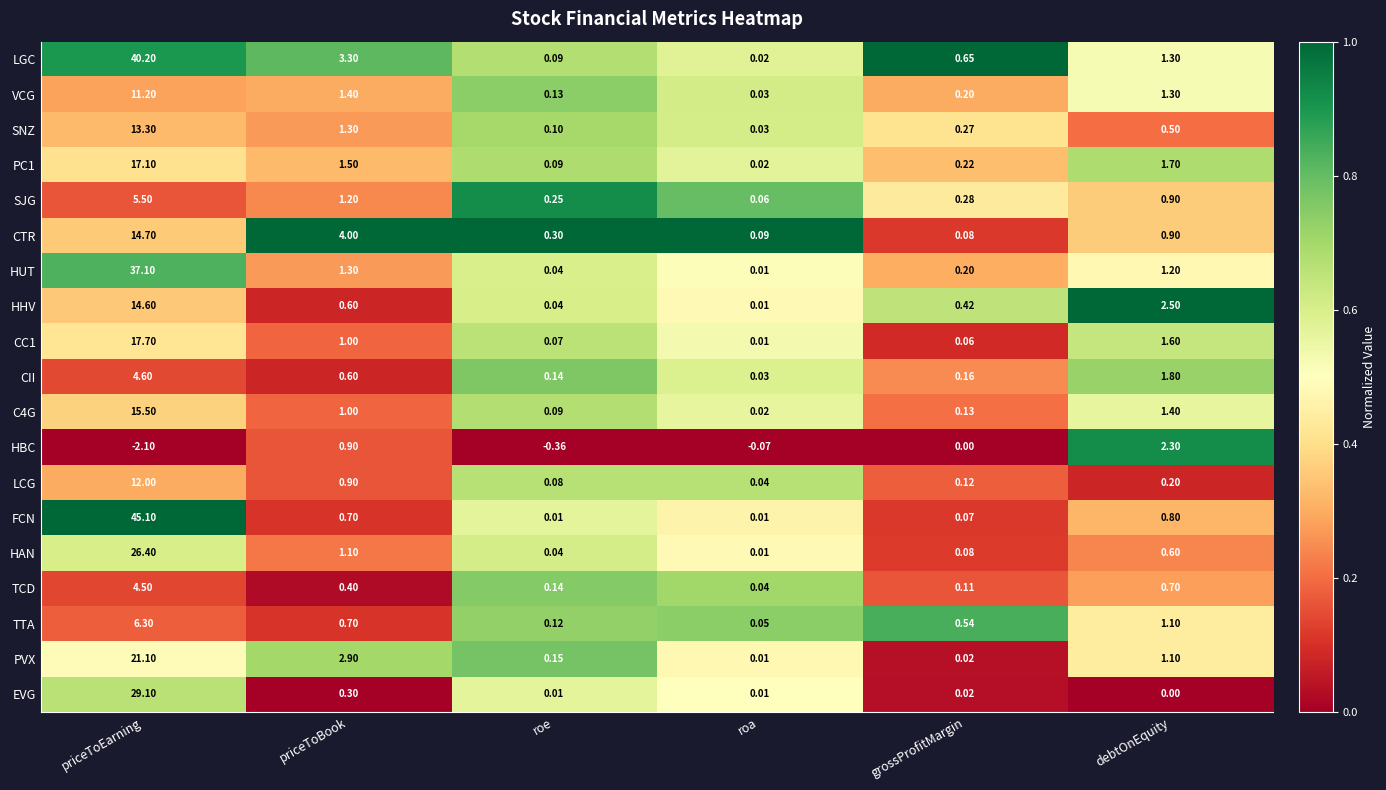

At which label does TTA reach its minimum?

roa